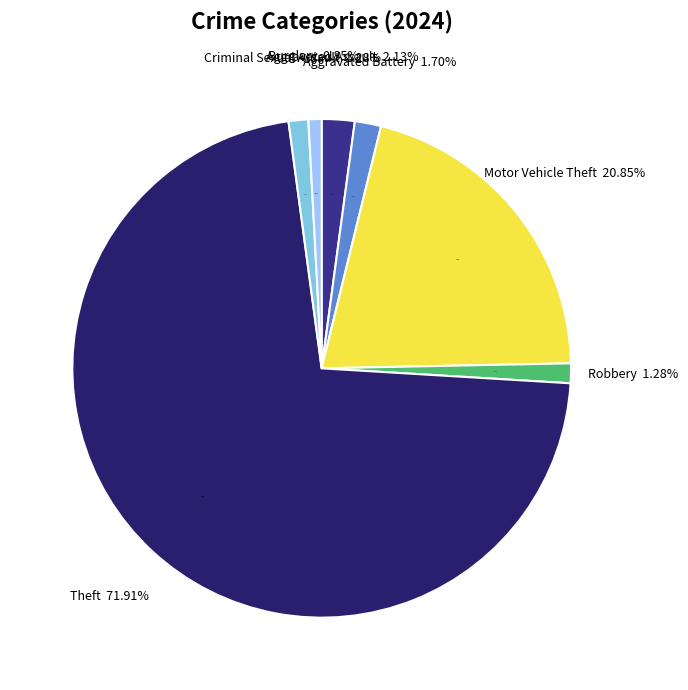

What portion of the pie excludes Burglary?

99.1%